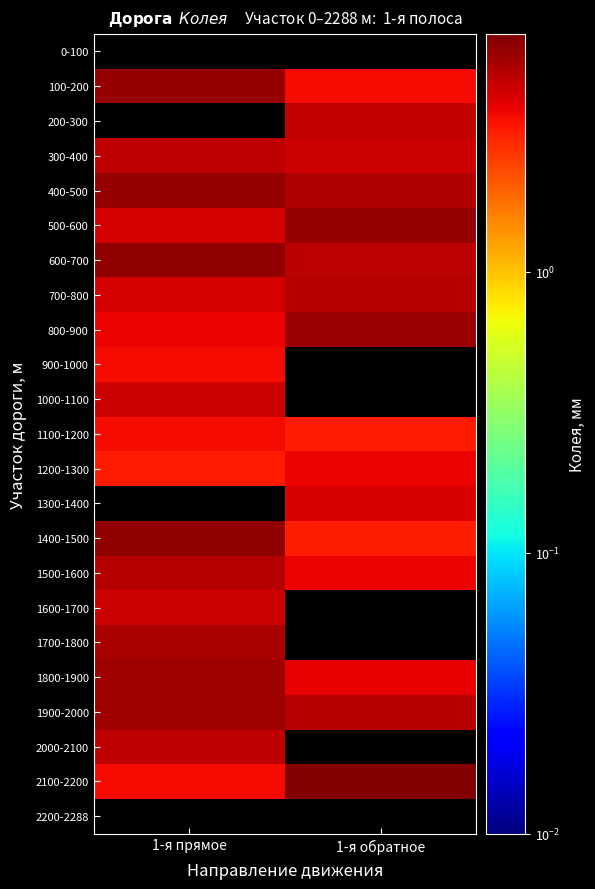

Between 1-я прямое and 1-я обратное, which is larger?

1-я обратное